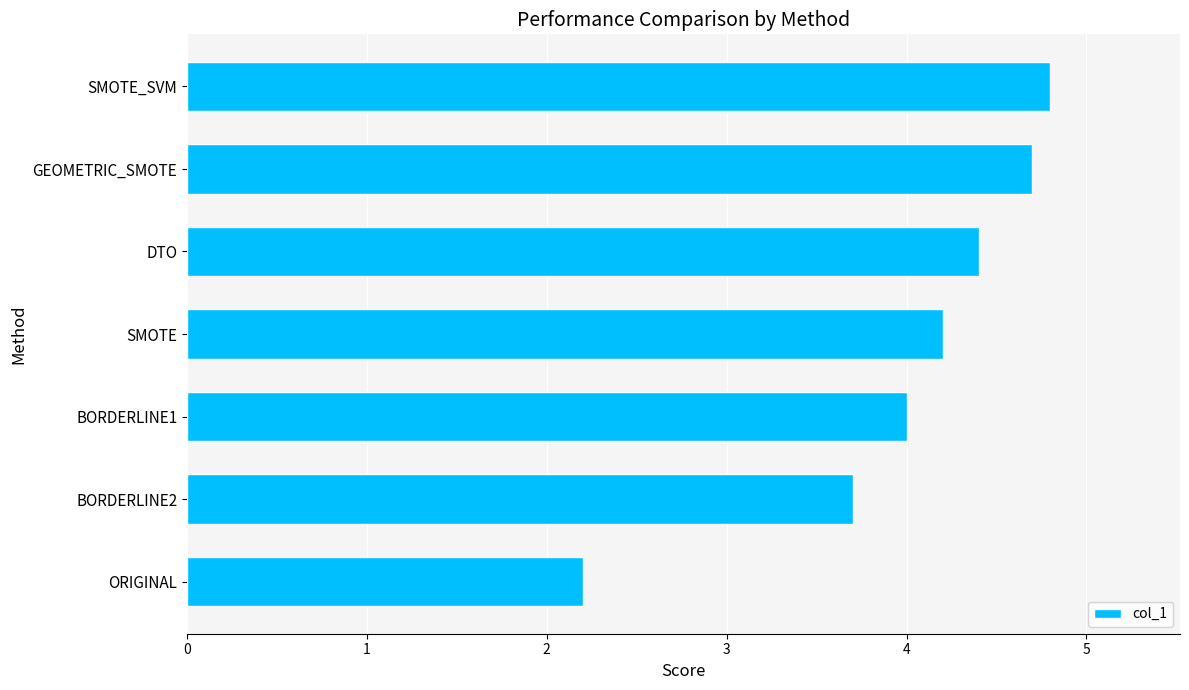

Reading bottom to top, what are all the values shown in this chart?

2.2	3.7	4.0	4.2	4.4	4.7	4.8